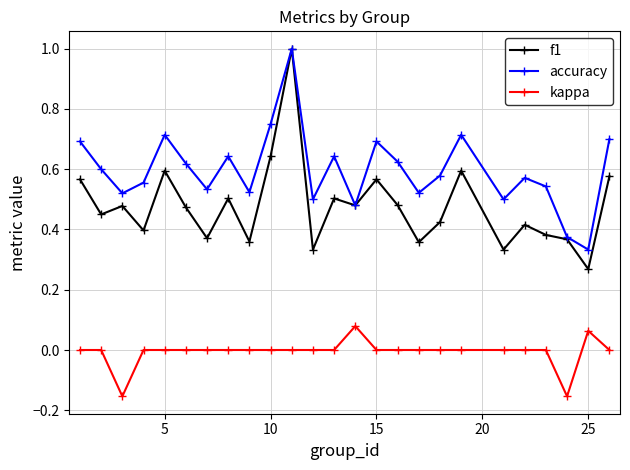

Count the number of categories in the chart.

25